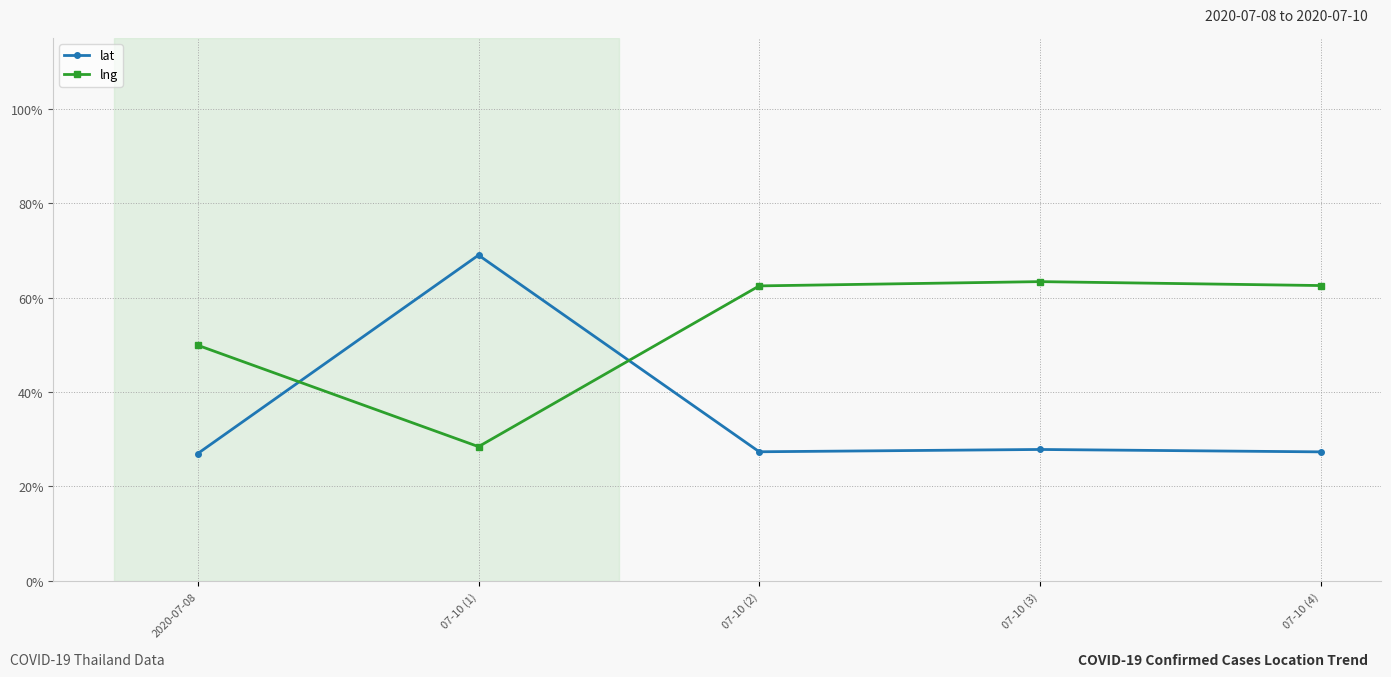

Which series changed the most between 2020-07-08 and 07-10 (2)?

lng